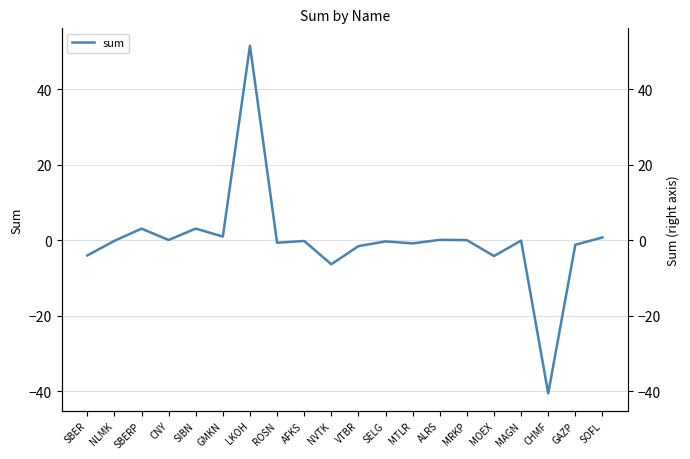

What is the label of the 2nd point from the left?

NLMK